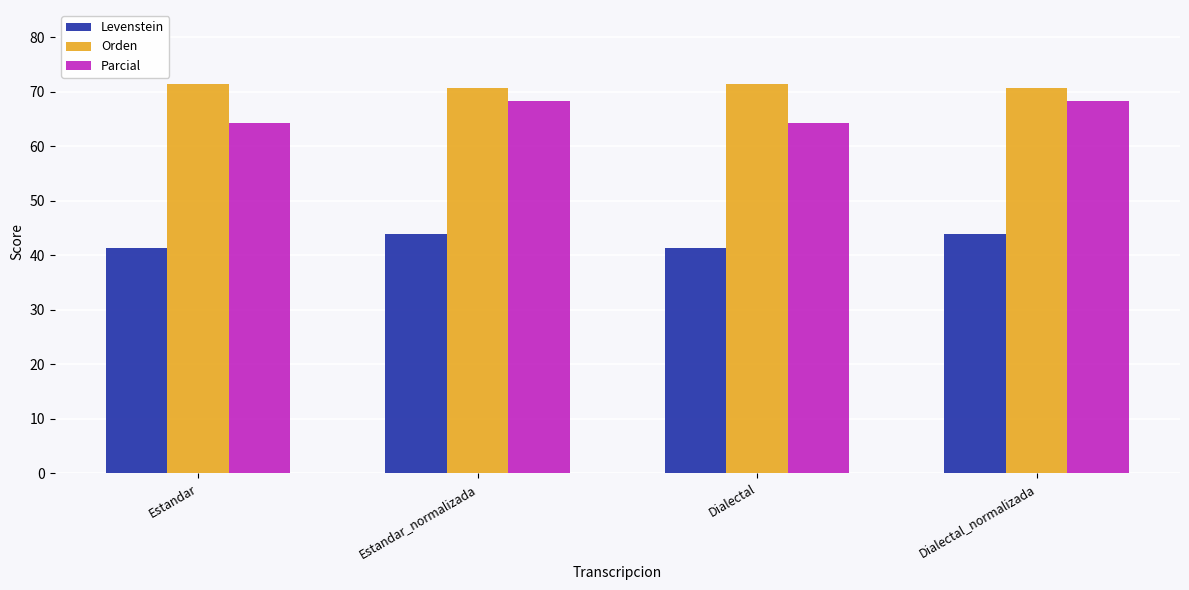

What is the smallest value displayed?

41.3